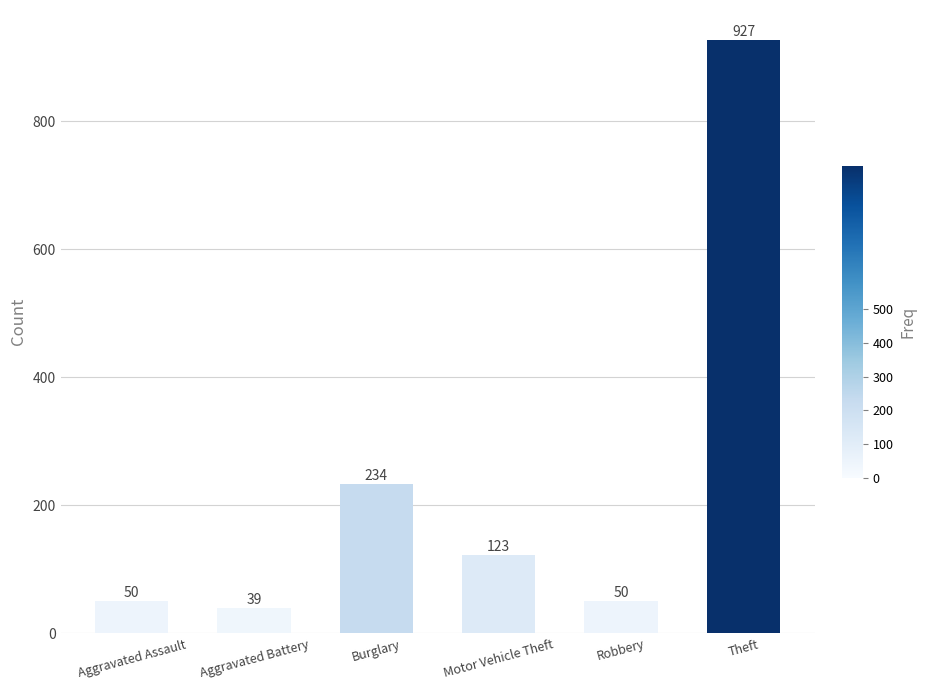

What is the label of the 3rd bar from the right?

Motor Vehicle Theft